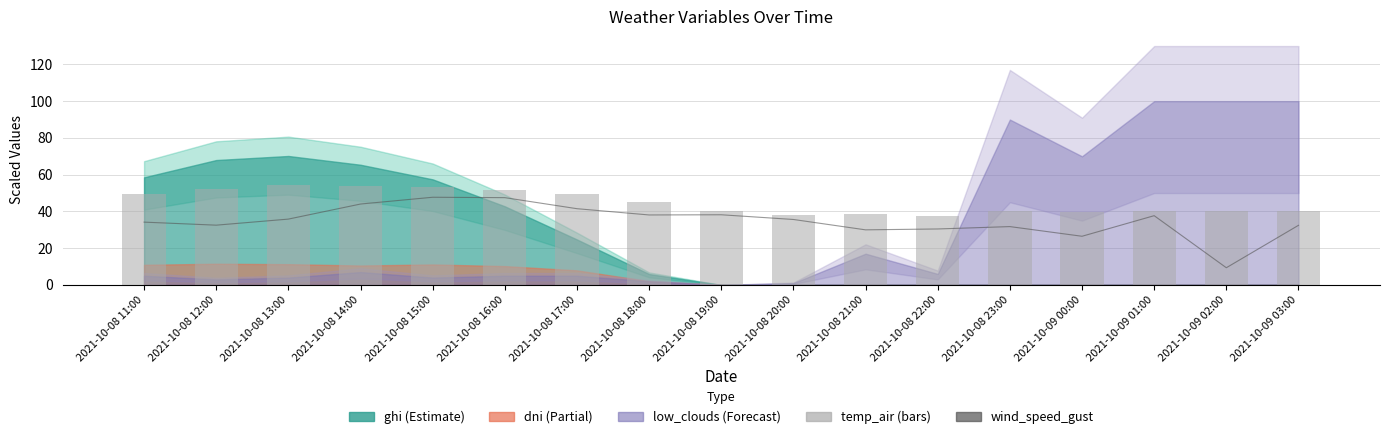

How many data points in wind_speed_gust are above 35?

9